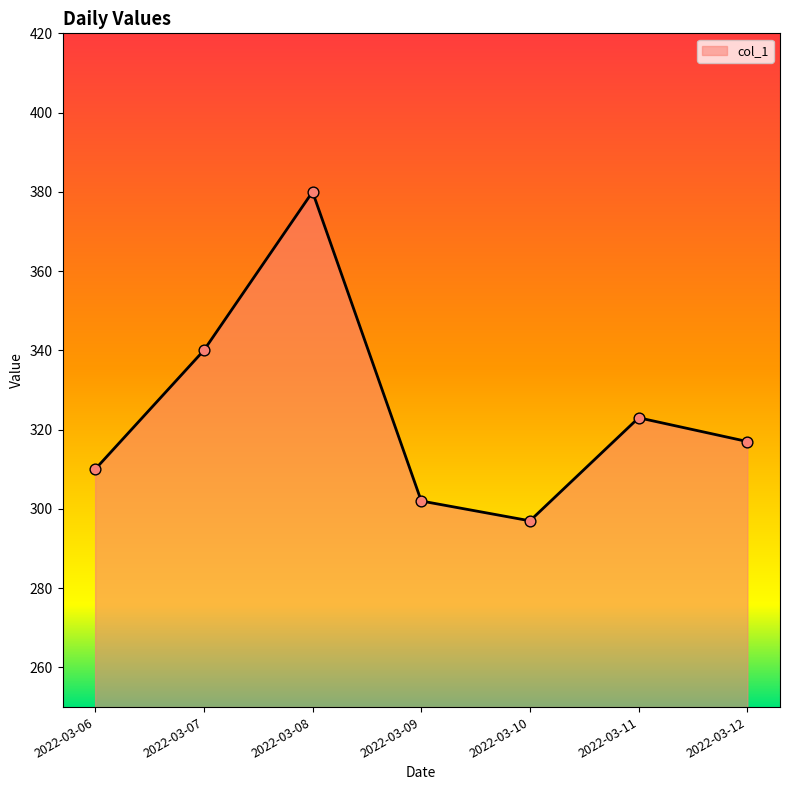

Which has a higher value, 2022-03-11 or 2022-03-09?

2022-03-11